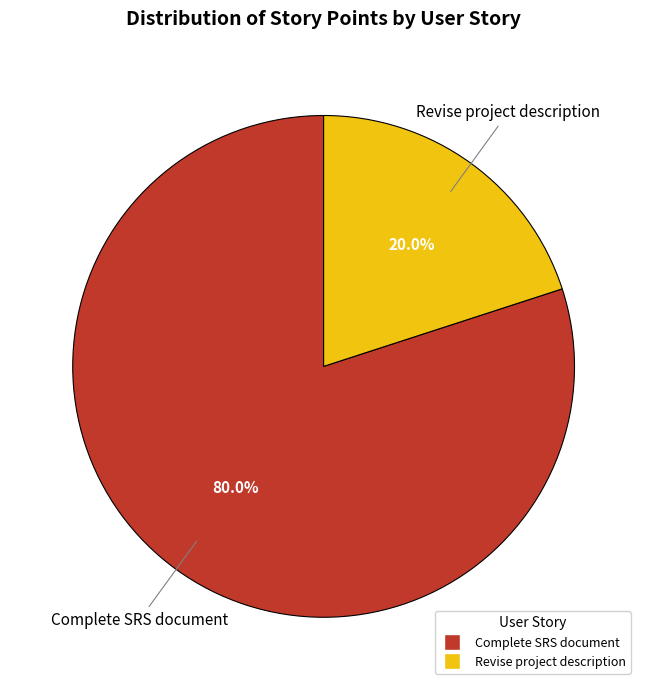

Does Complete SRS document represent more than half of the total?

Yes